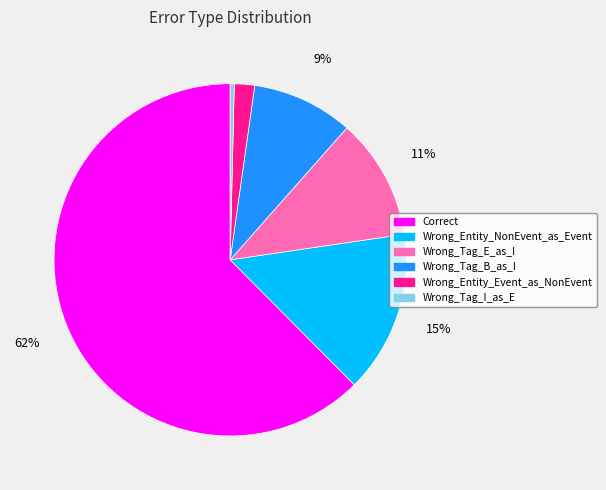

Is Wrong_Entity_NonEvent_as_Event the majority of the pie?

No